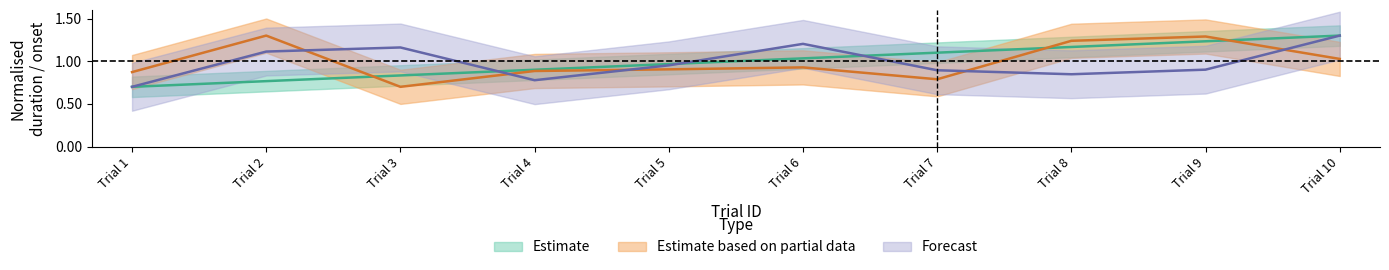

True or false: trialId has a value of 0.8 at Trial 3.

True